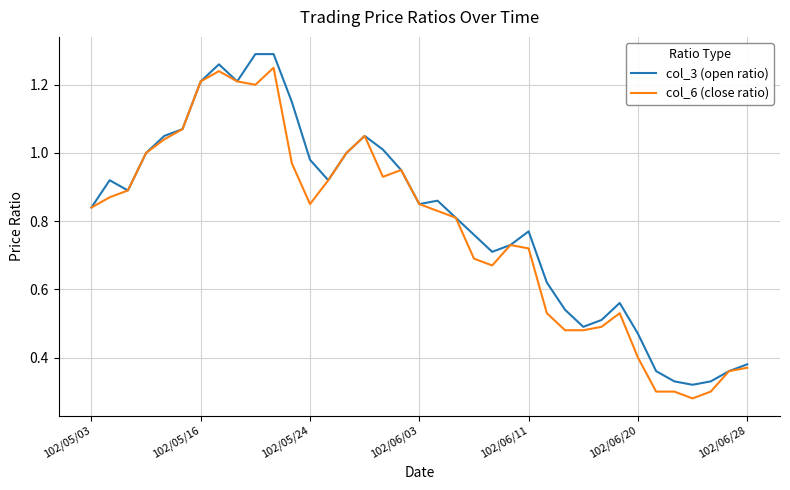

List the series in order of their peak value, lowest first.

col_6 (close ratio), col_3 (open ratio)